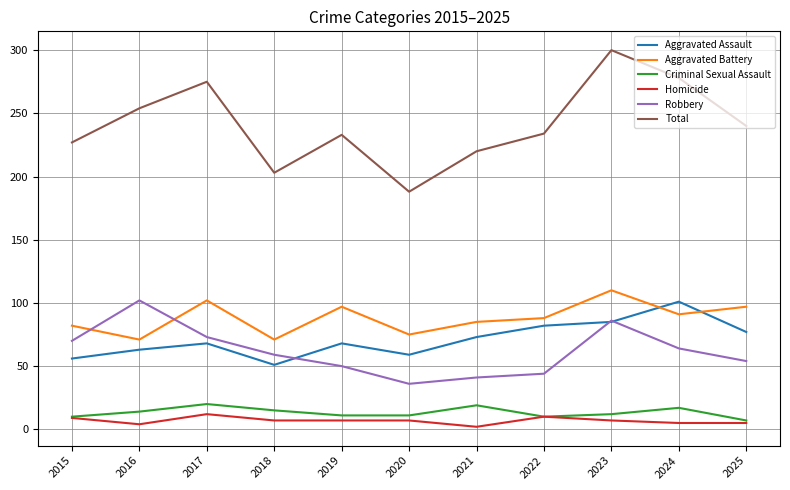

Which series has the widest spread of values?

Total